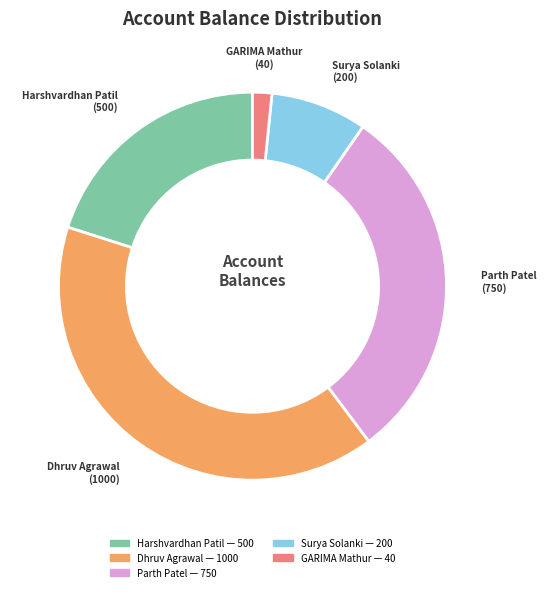

True or false: Harshvardhan Patil accounts for 20% of the total.

True